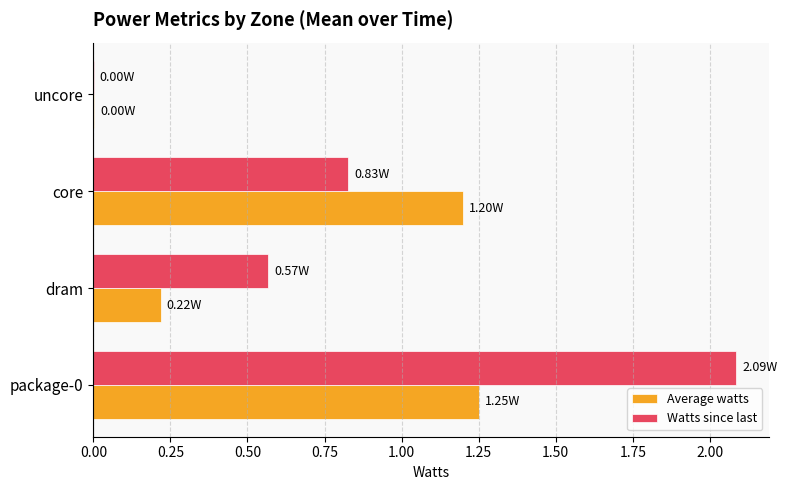

Which series has the largest range (max minus min)?

Watts since last